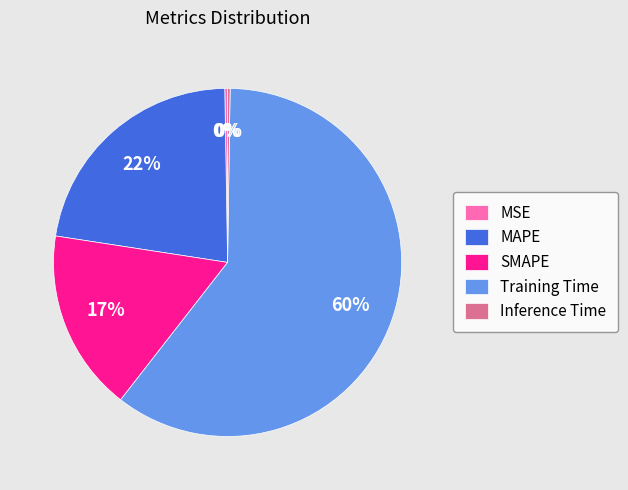

Which category accounts for the majority?

Training Time